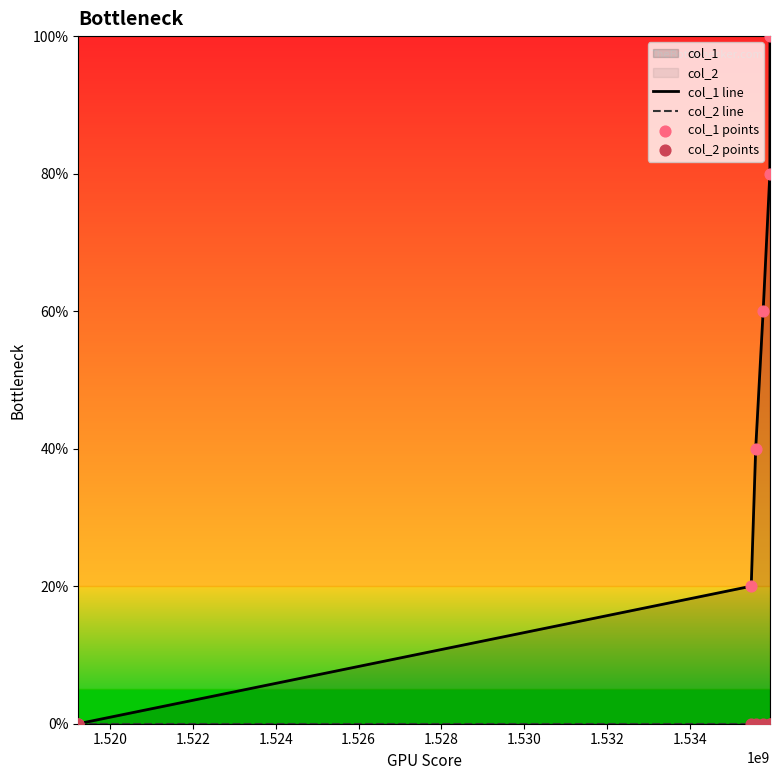

Which series has the widest spread of Y values?

col_1 line